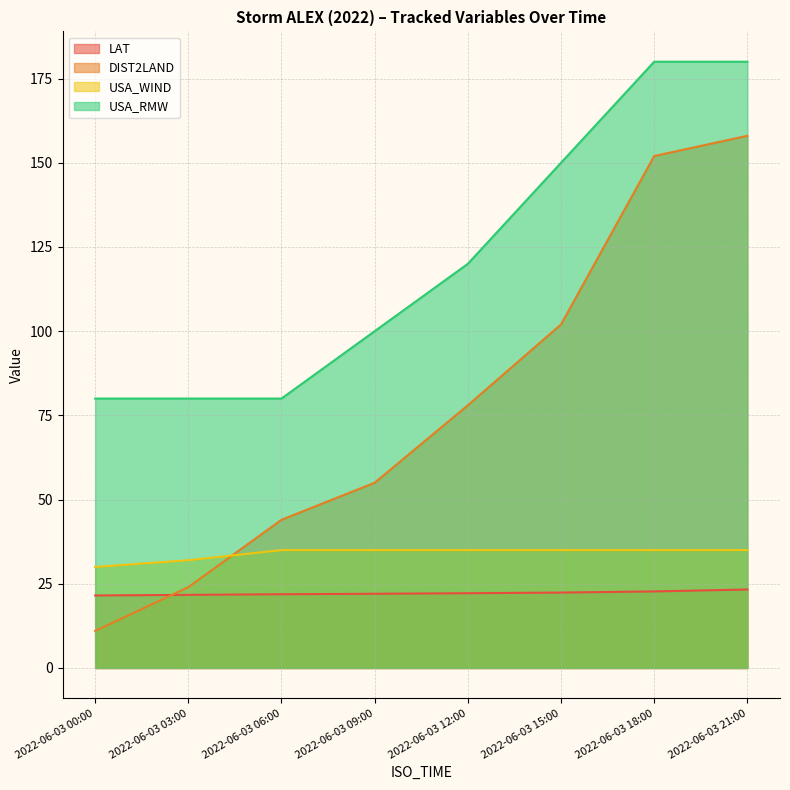

Count the number of categories in the chart.

8